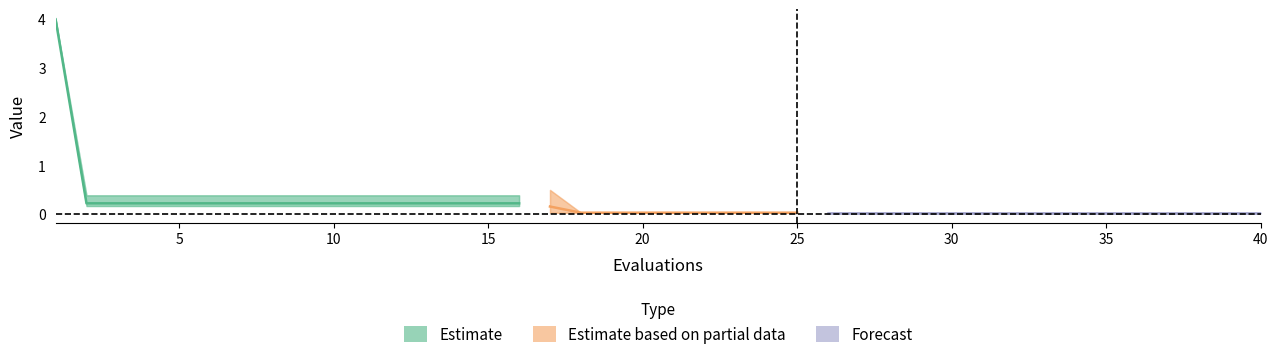

True or false: best has more than 2 points higher than both neighbors.

False